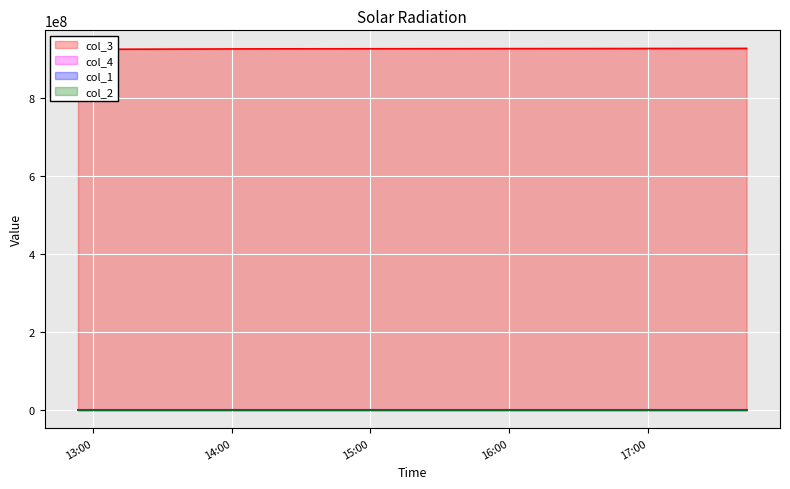

How many values in the col_4 series are below 926448?

1